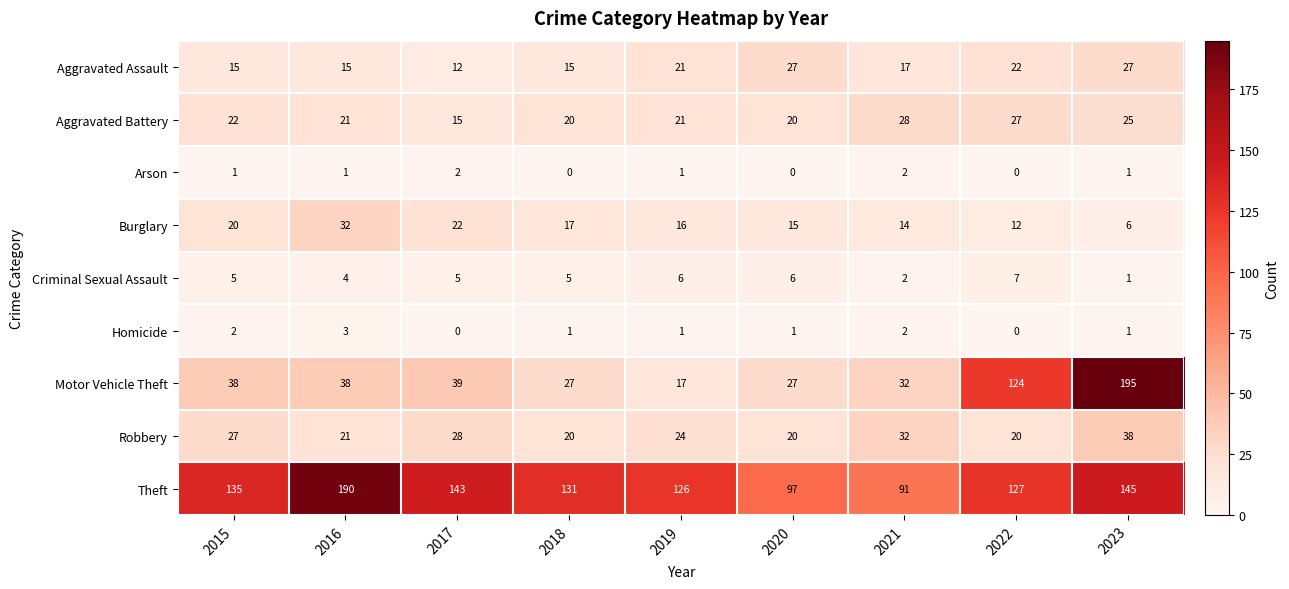

Which series has the largest range (max minus min)?

Motor Vehicle Theft